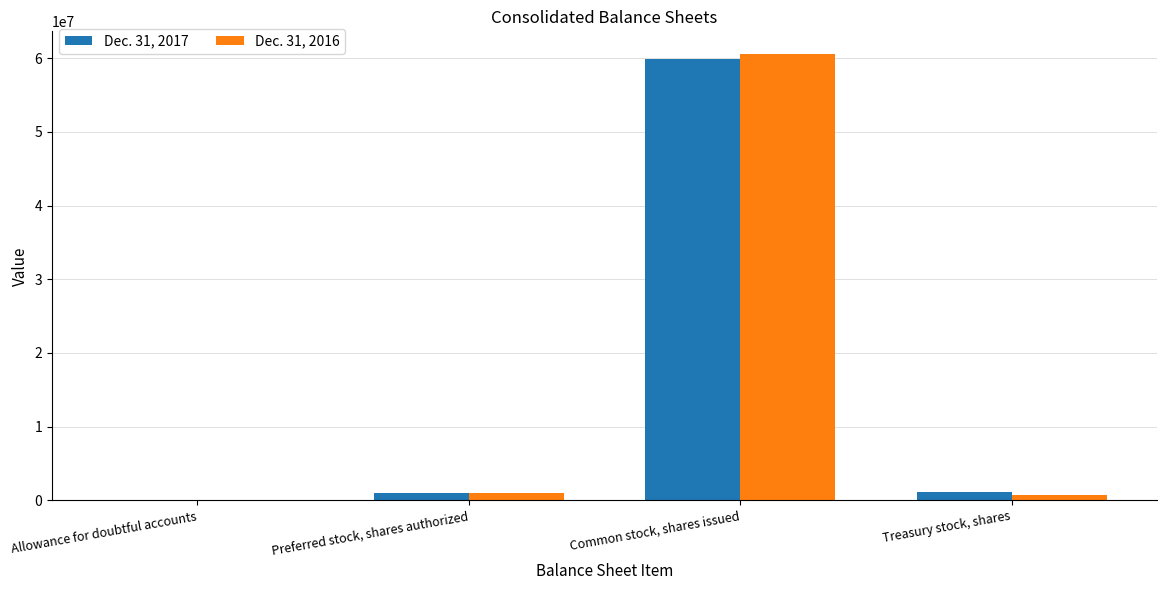

Is it true that Dec. 31, 2016 equals 1000000 at Preferred stock, shares authorized?

True